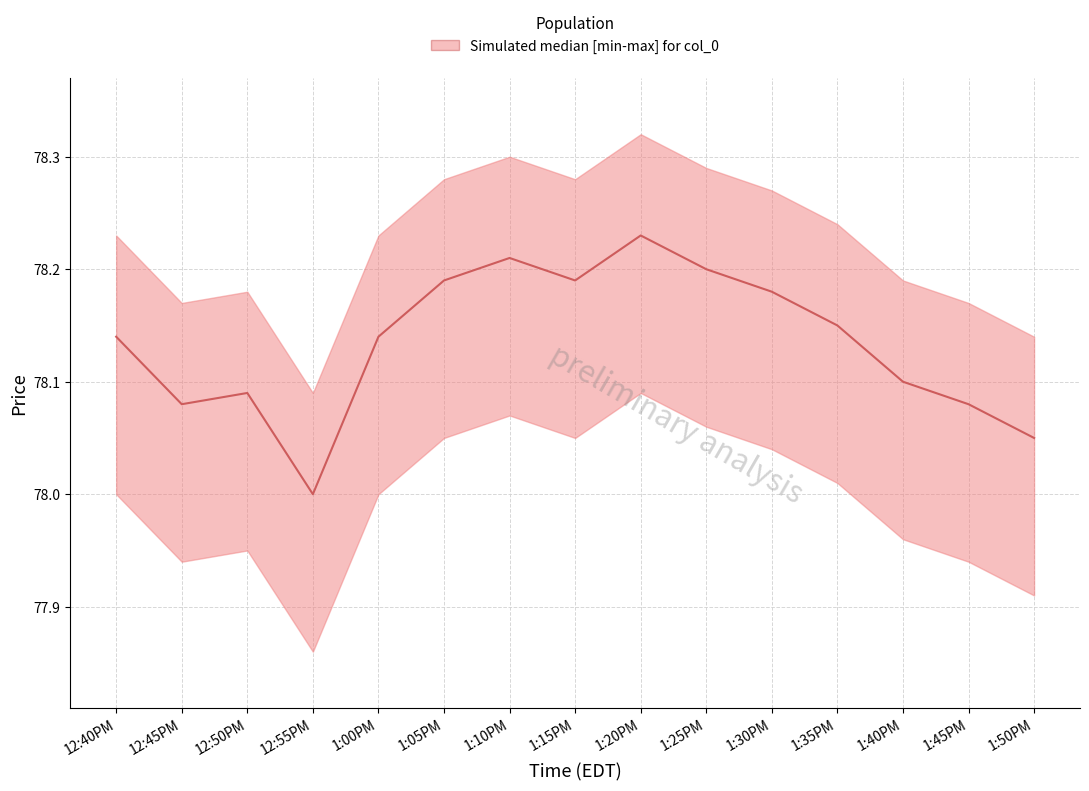

Approximately how many times larger is the value at 1:45PM compared to 12:40PM?

1.0